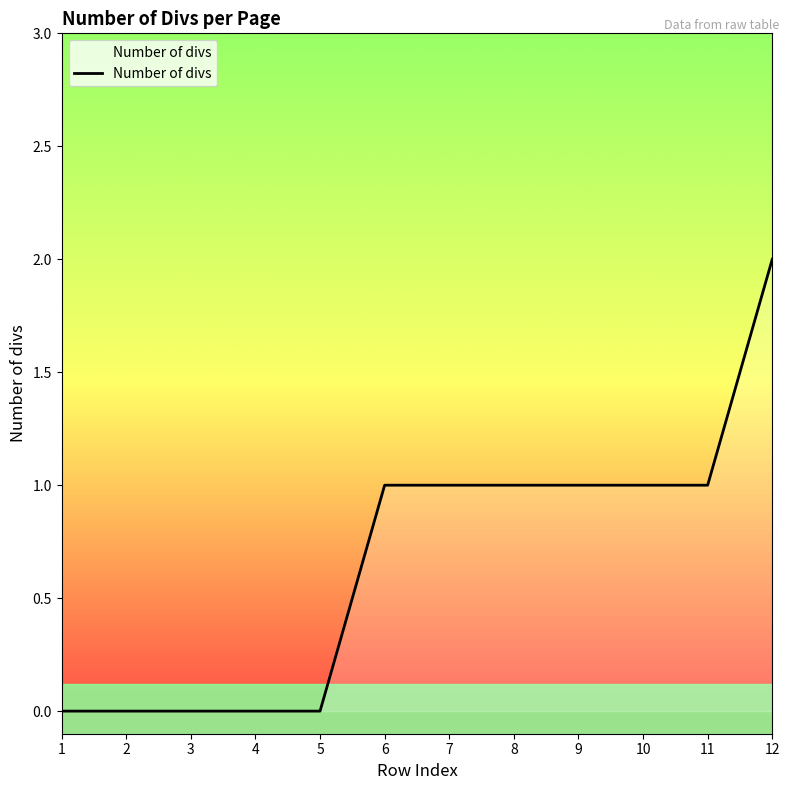

At which category does the chart reach its peak across all series?

12